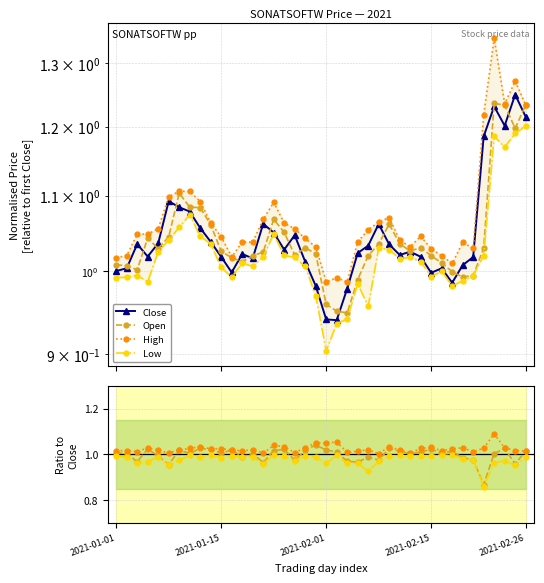

The value of Open at 26 is 1.0. True or false?

True